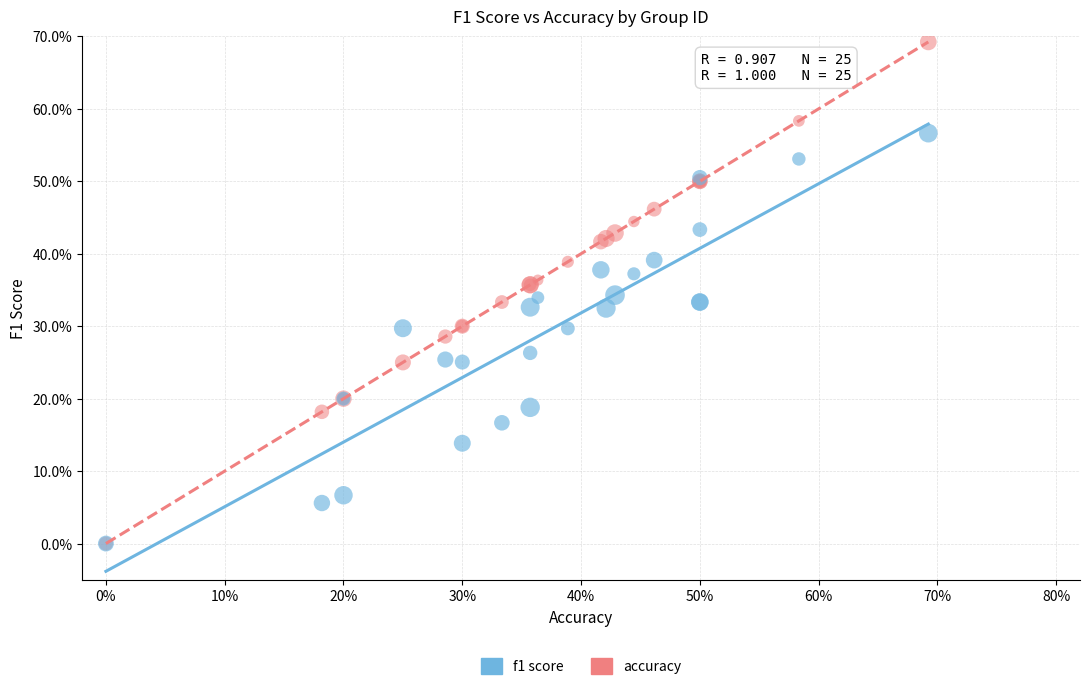

What are all the series names shown in the legend?

f1 score, accuracy